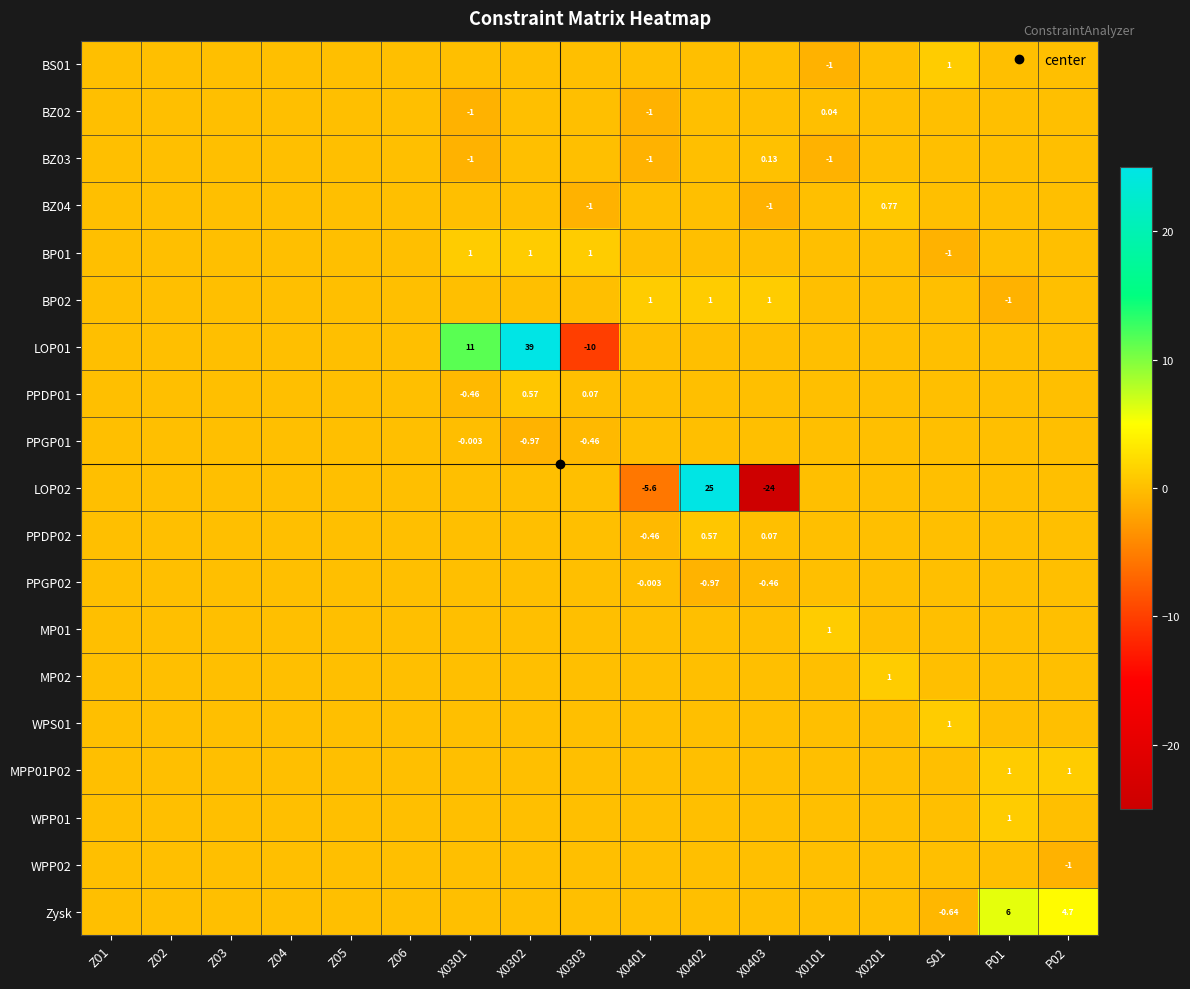

Count the BZ03 values in the range 0 to 1.

14